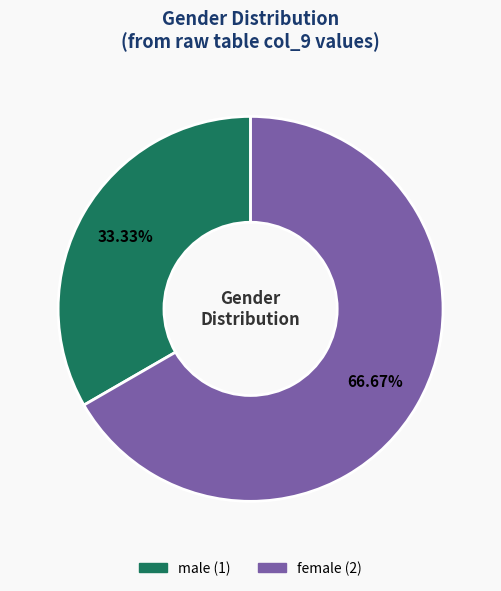

Is there any slice that represents more than half of the pie?

Yes